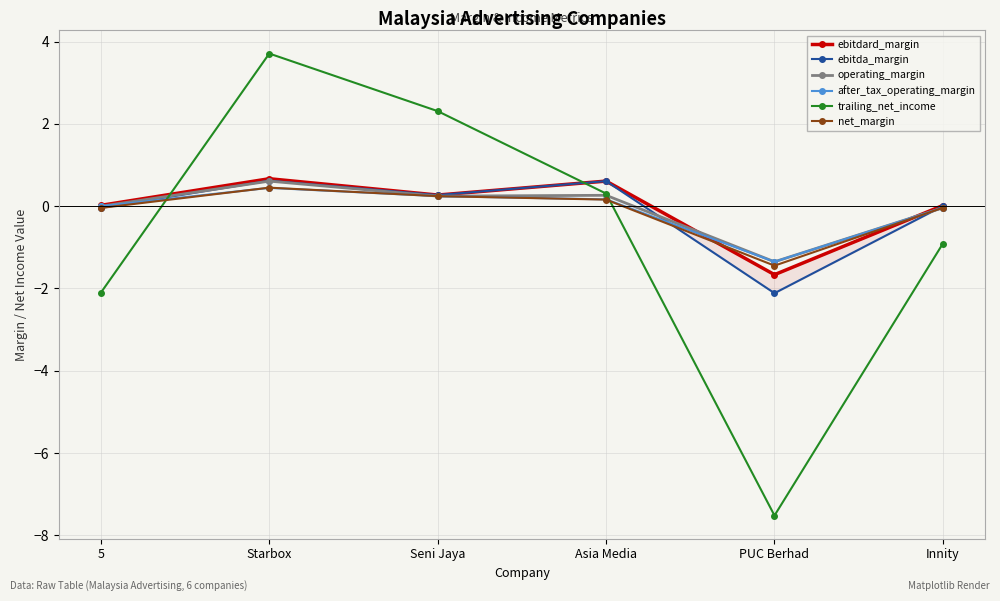

Count the number of categories in the chart.

6